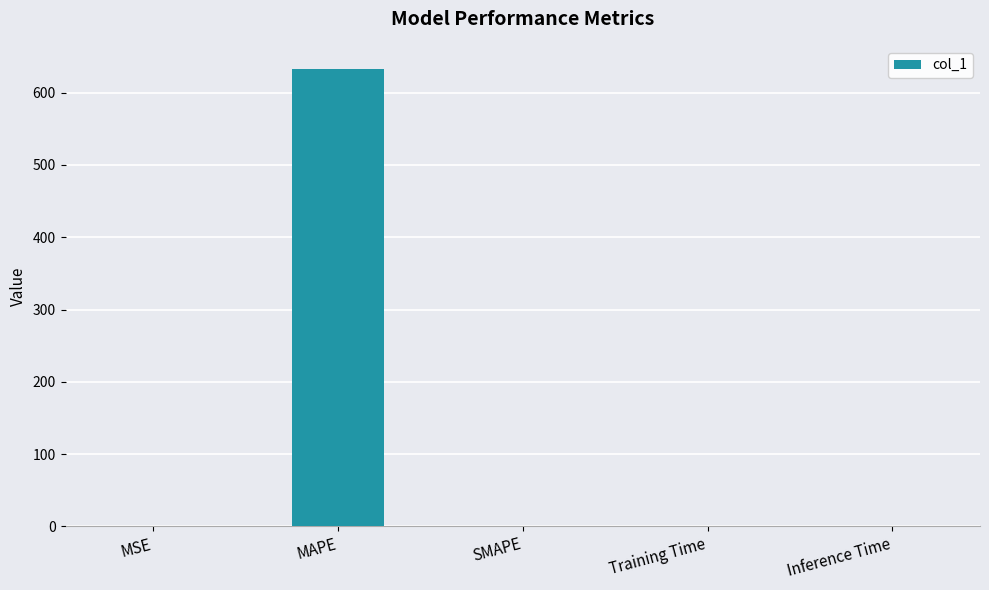

The value at MAPE is 633.1. True or false?

True